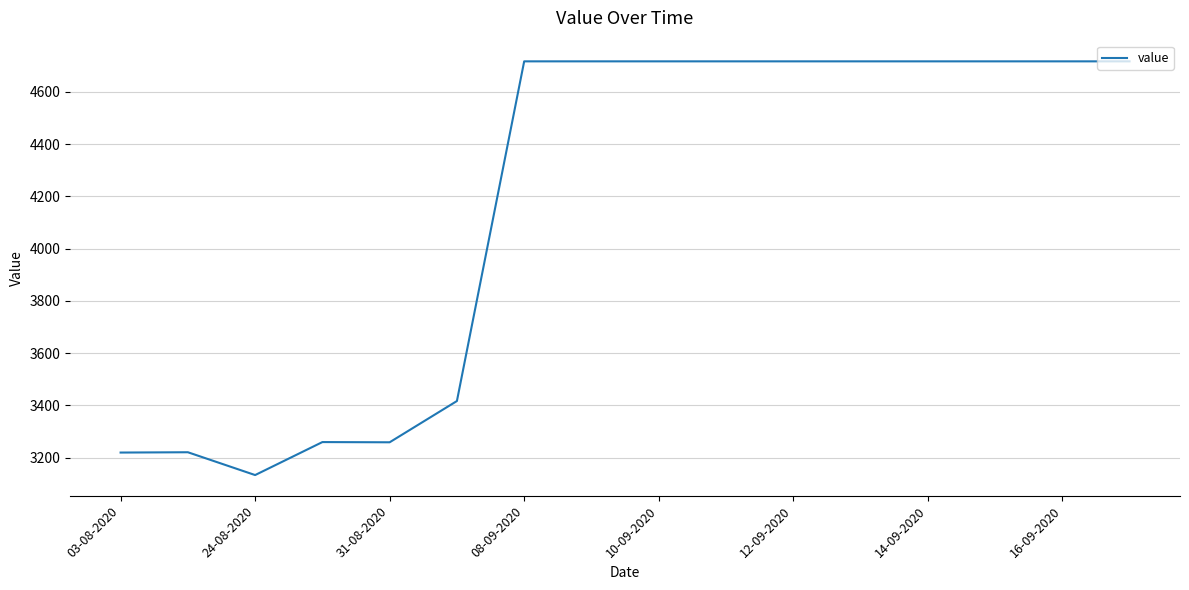

What is the smallest value displayed?

3133.5